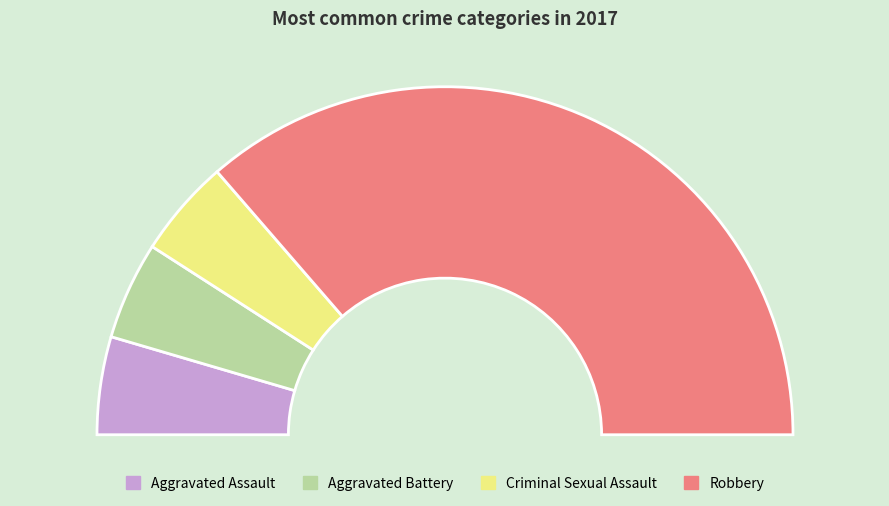

To the nearest percent, what percentage of the pie is Aggravated Battery?

9%